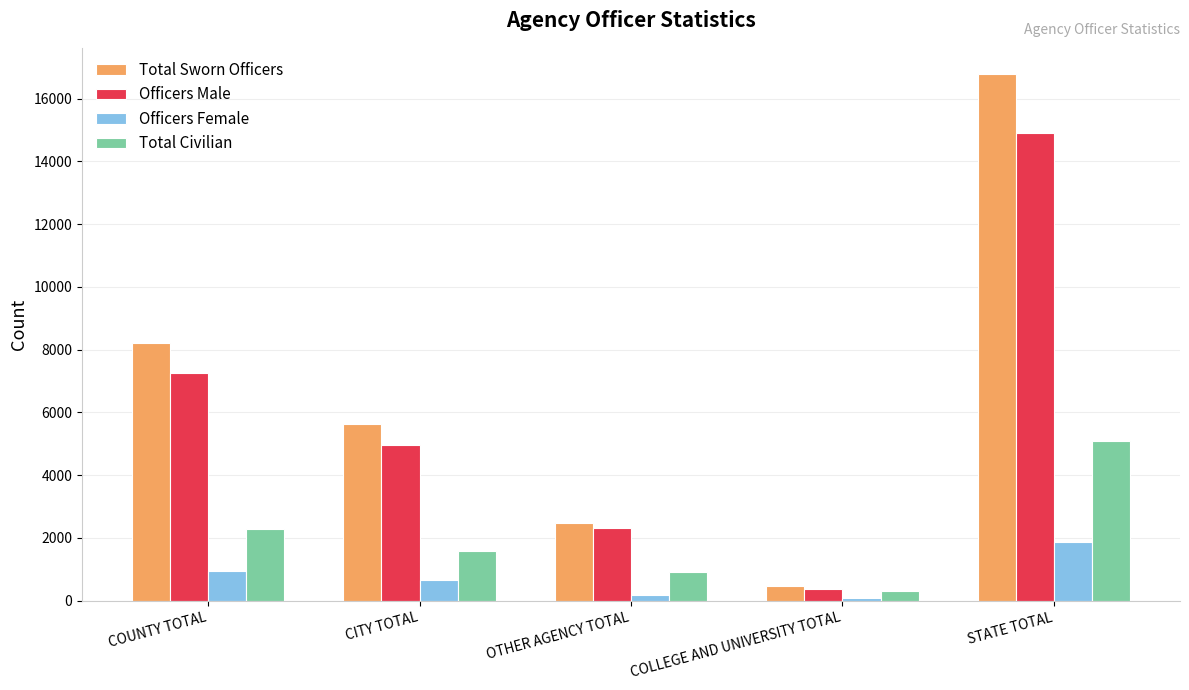

At which label is Officers Male closest to 7648?

COUNTY TOTAL